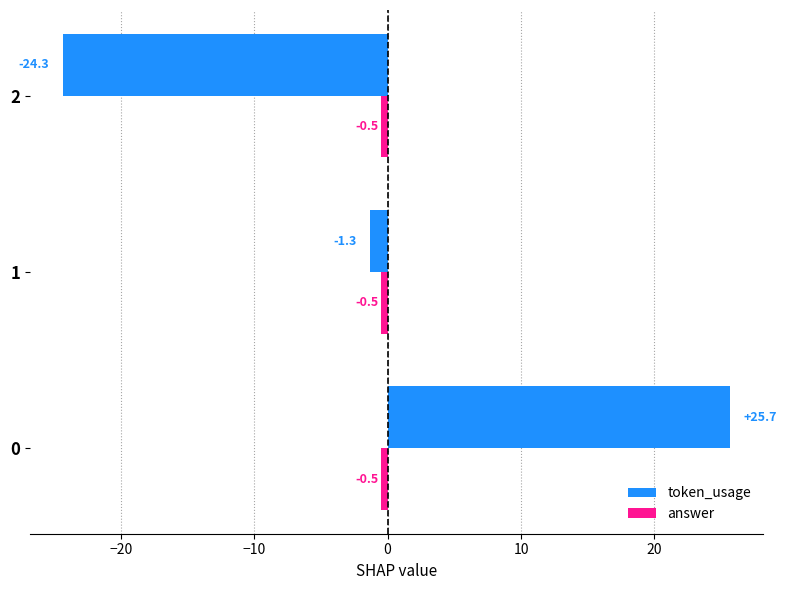

Which series has the largest total across all categories?

token_usage